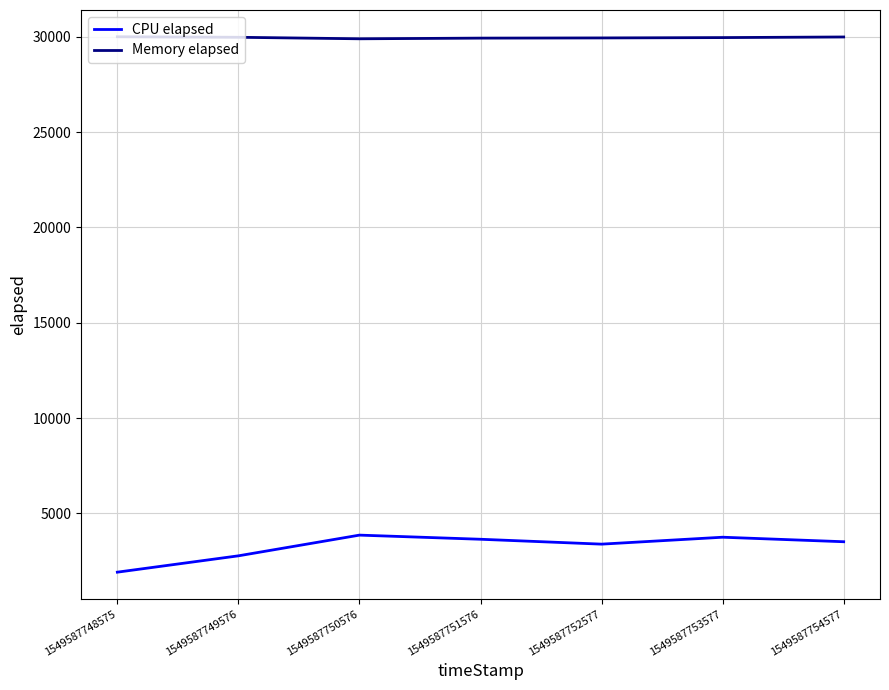

True or false: CPU elapsed and Memory elapsed cross at least once.

False